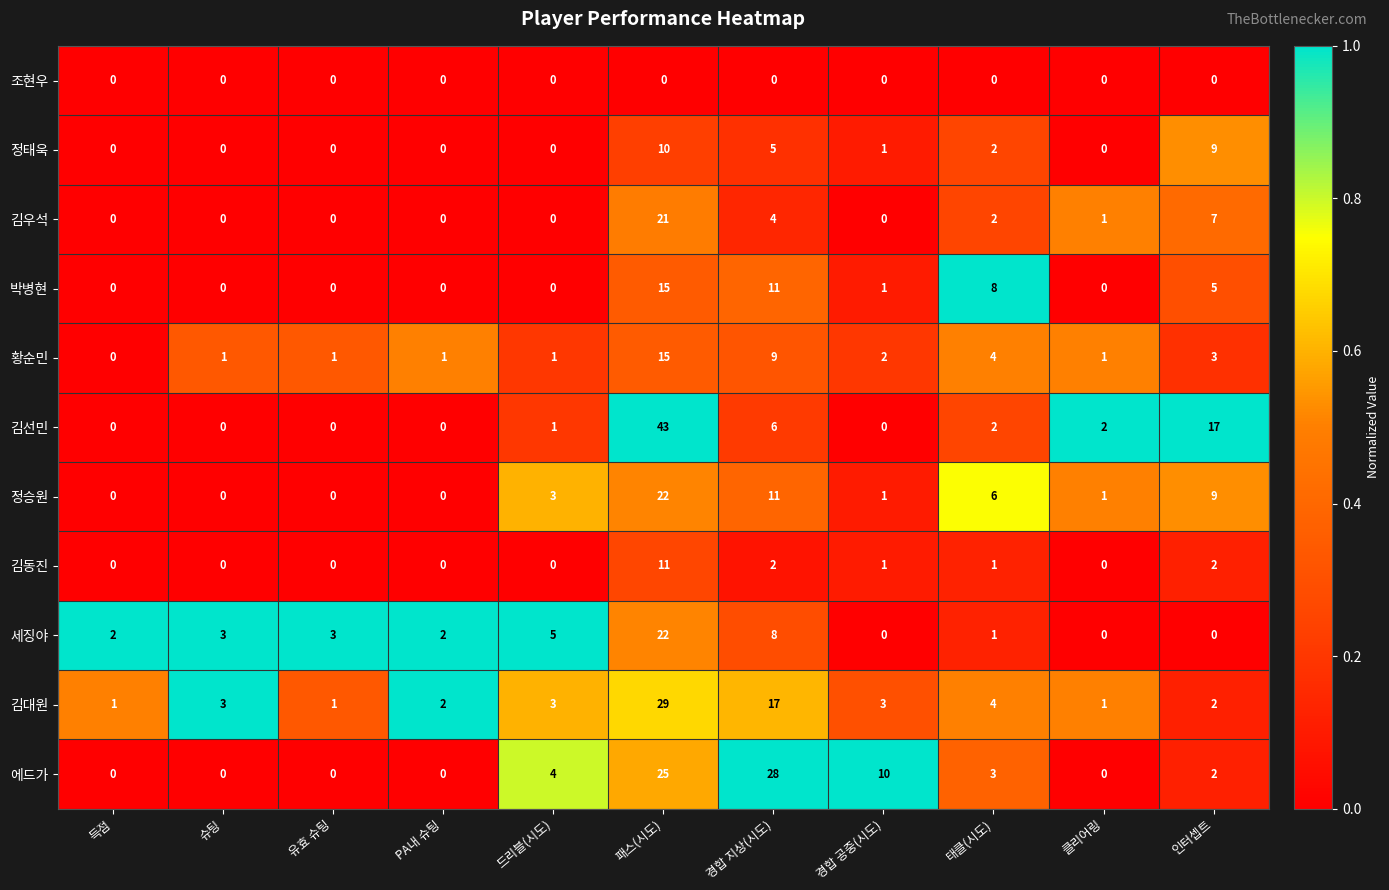

At which label does 김대원 reach its peak?

패스(시도)